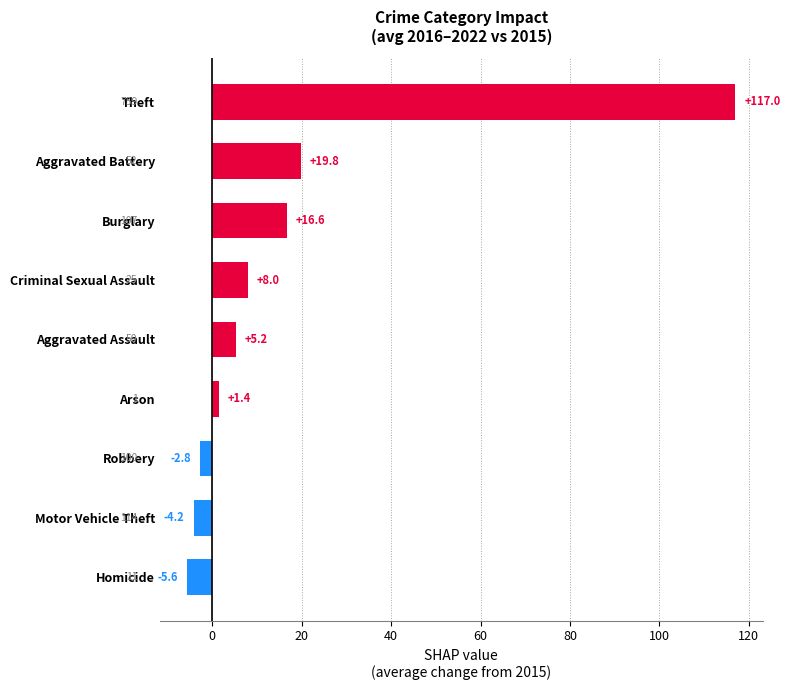

List the labels in order of value, largest first.

Theft, Aggravated Battery, Burglary, Criminal Sexual Assault, Aggravated Assault, Arson, Robbery, Motor Vehicle Theft, Homicide